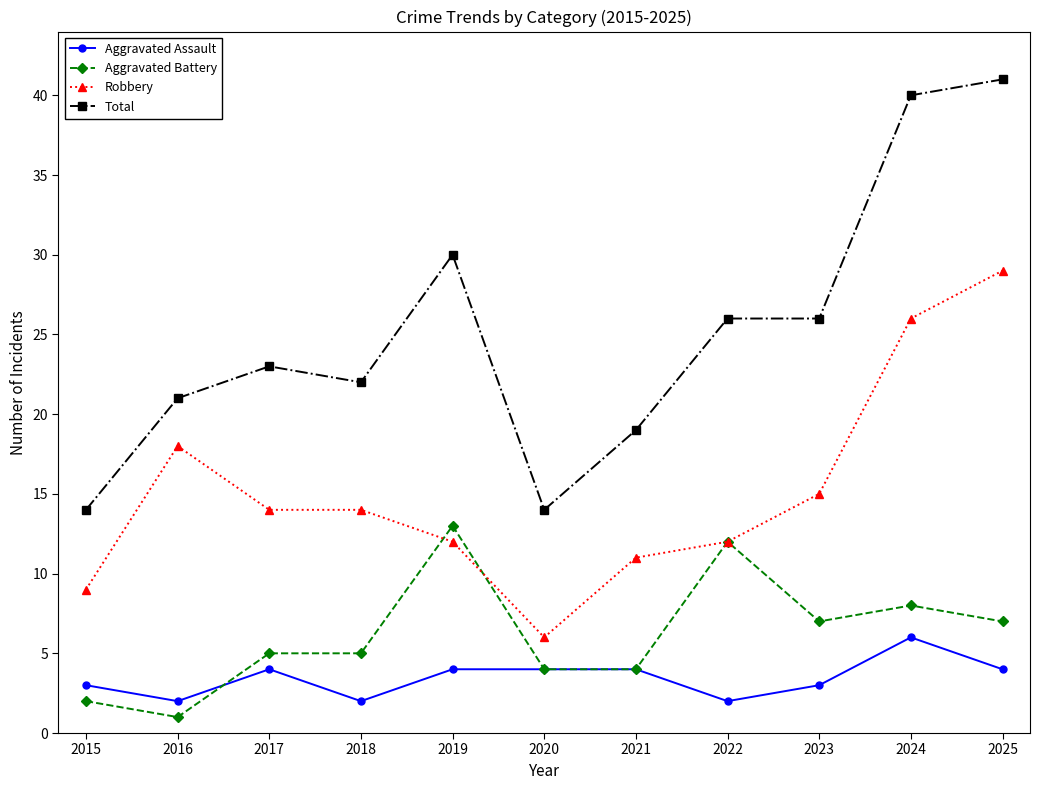

True or false: Aggravated Assault has a value of 5 at 2015.

False